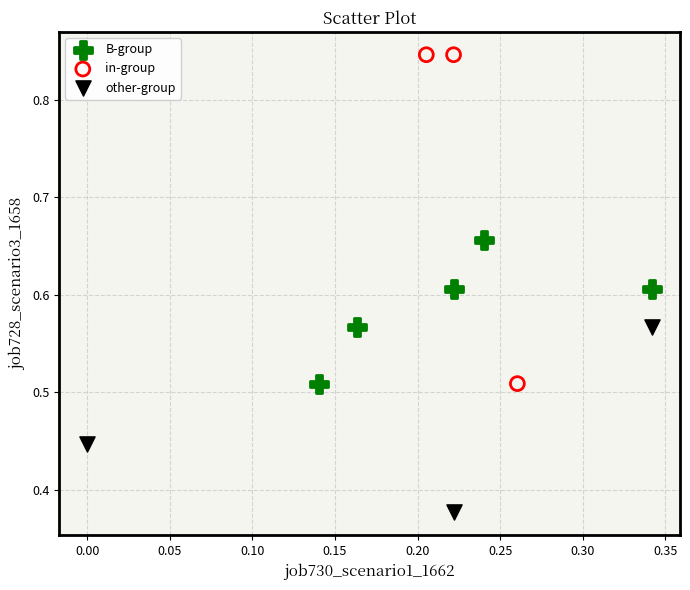

What are all the series names shown in the legend?

B-group, in-group, other-group